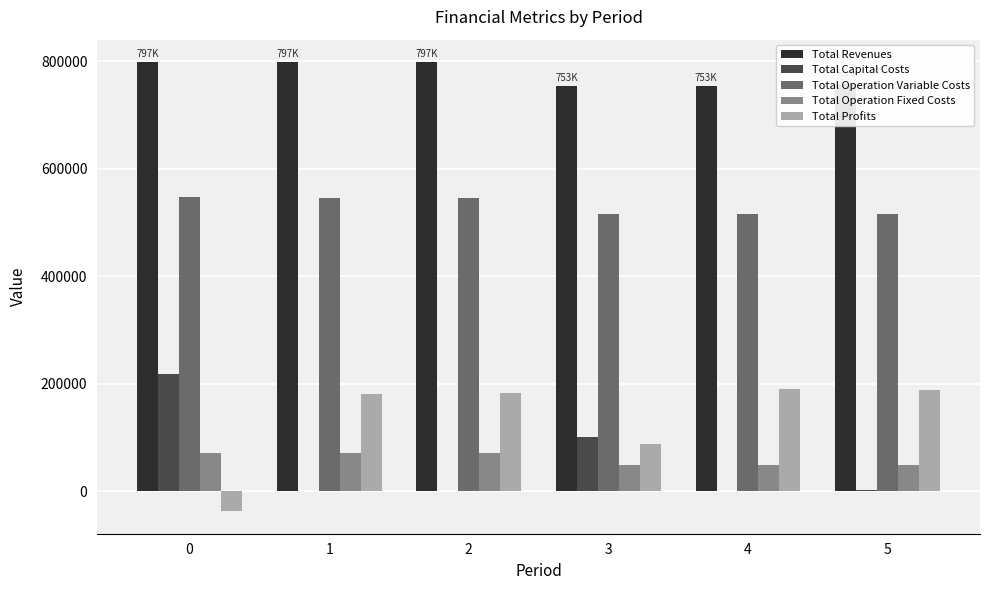

The value of Total Operation Variable Costs at 4 is 699942.8. True or false?

False